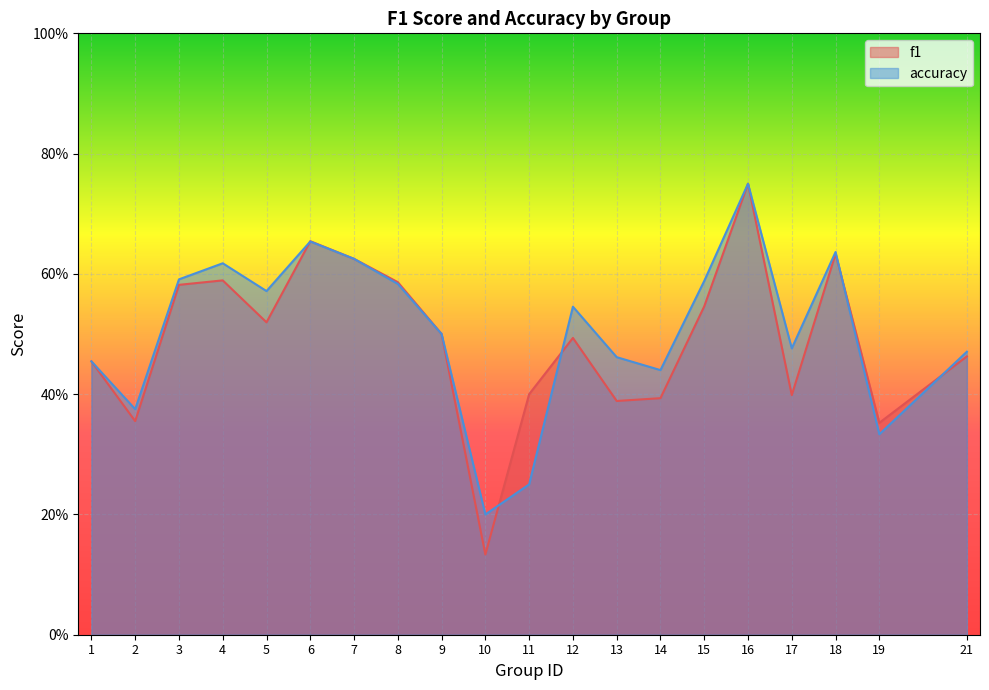

How many lines are shown in the chart?

2